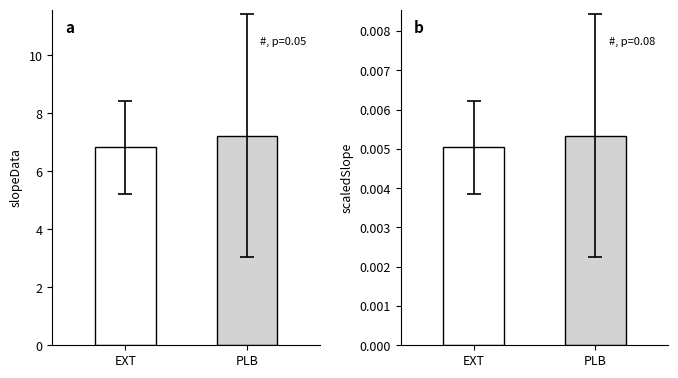

Rank the categories by scaledSlope groups value from lowest to highest.

EXT, PLB